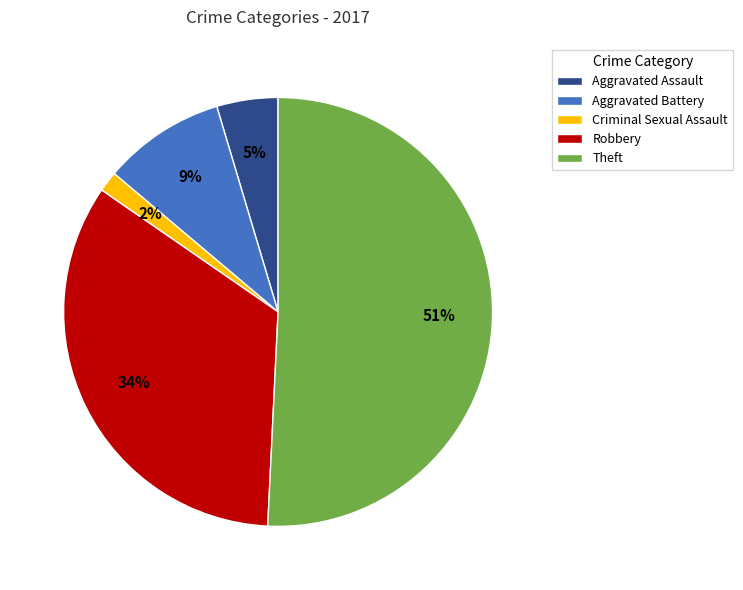

To the nearest percent, what is the combined percentage of Criminal Sexual Assault and Theft?

52%